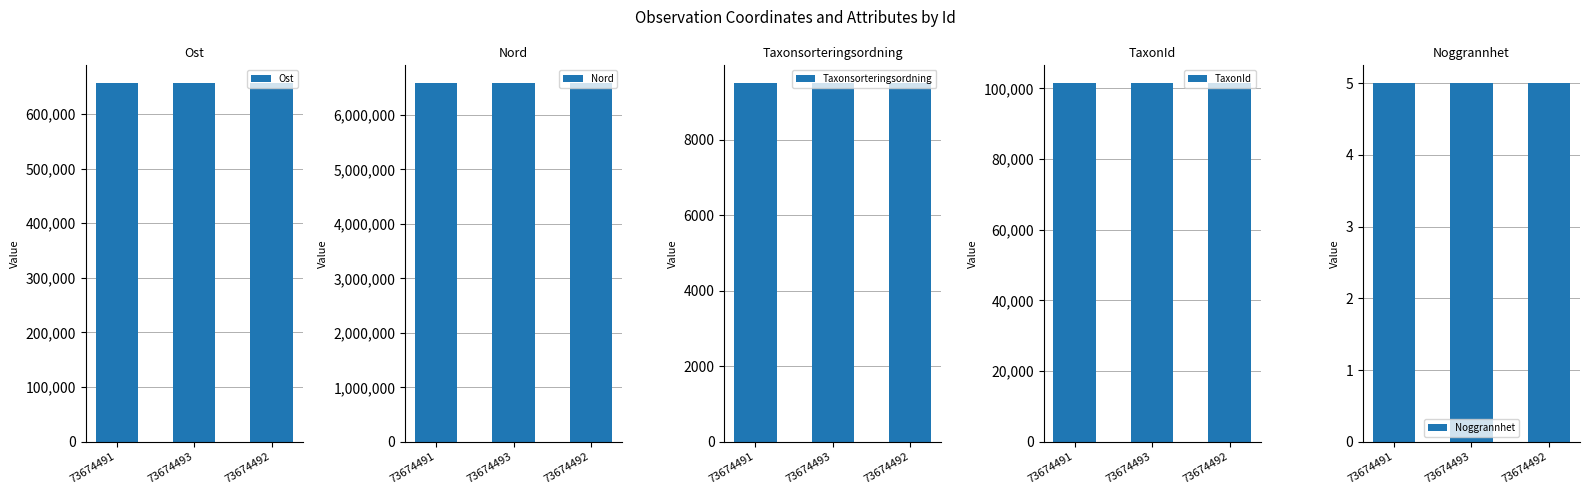

True or false: Ost has a value of 655770.1 at 73674492.

True